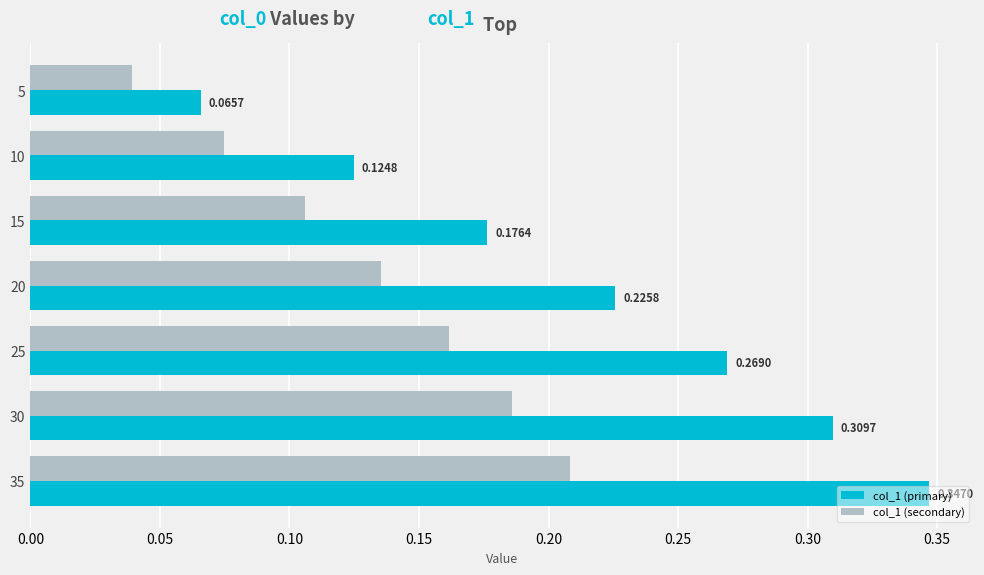

Which category has the highest value in the col_1 (primary) series?

35